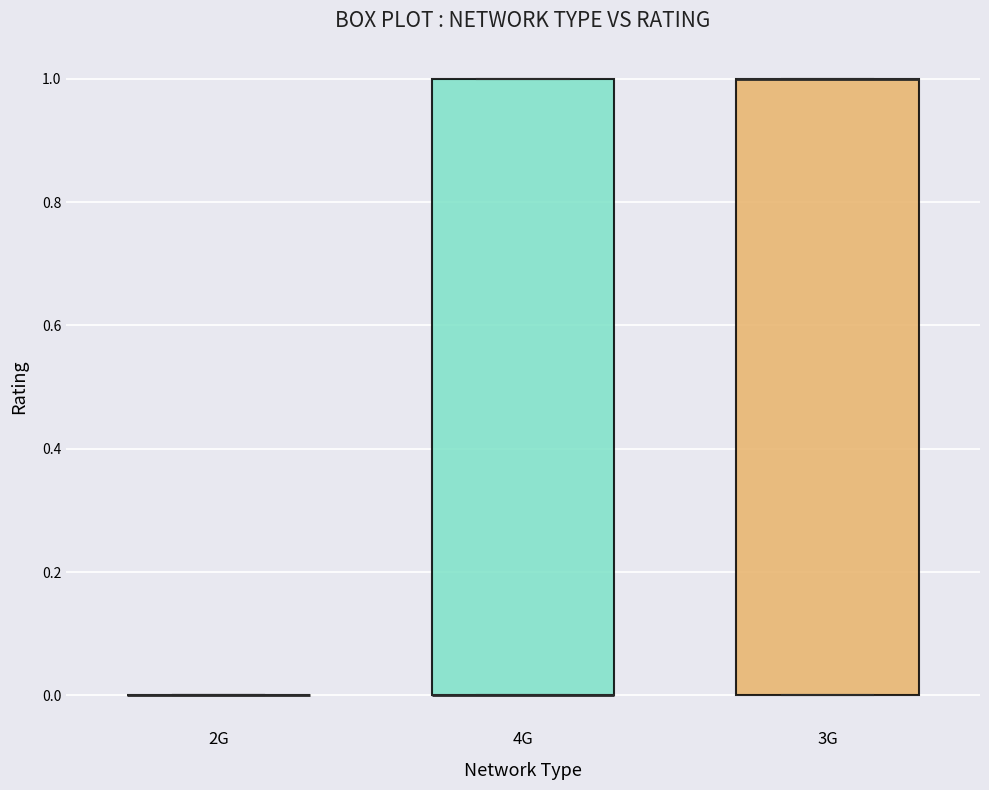

Reading left to right, transcribe this box plot: for each box, give where its median line is, the range the box spans, and where its two whiskers end, as read against the y-axis. The values are not printed on the chart, so give them approximately, as read against the axis.

2G: box collapsed to a line at 0, whiskers 0 to 0
4G: median 0 (drawn on the box's lower edge), box 0 to 1, whiskers 0 to 1
3G: median 1 (drawn on the box's upper edge), box 0 to 1, whiskers 0 to 1